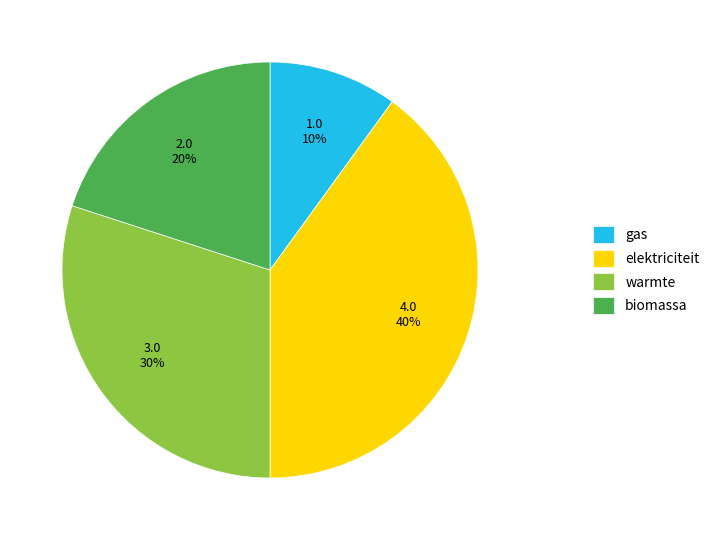

What is the largest slice in the pie chart?

elektriciteit